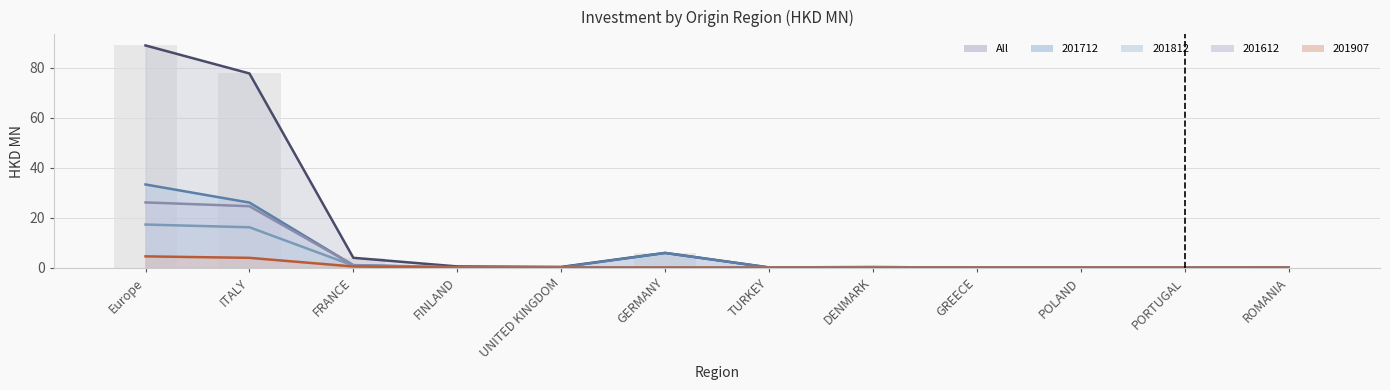

The value of 201812 at Europe is 10.4. True or false?

False